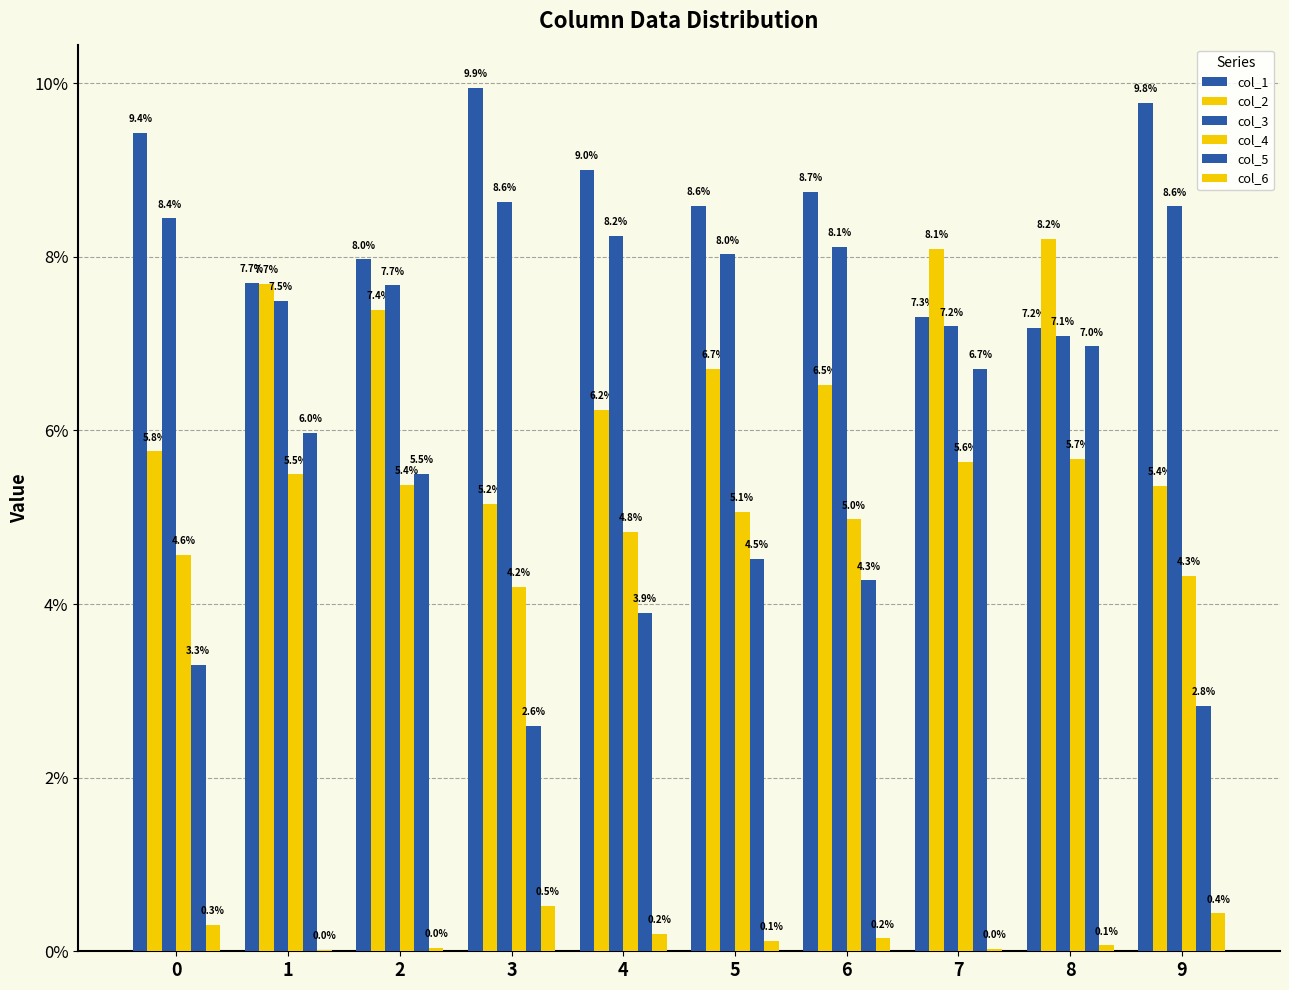

Are the bars horizontal?

No